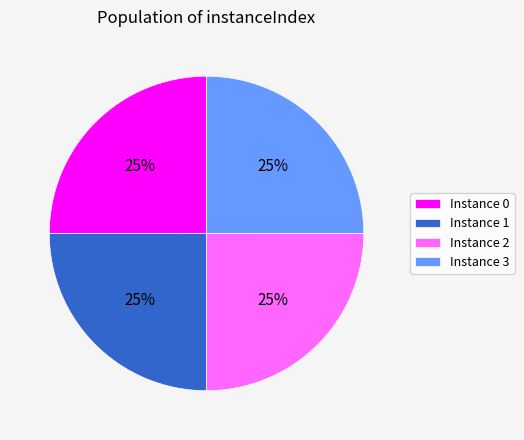

What is the ratio of the value at Instance 2 to the value at Instance 1?

1.0